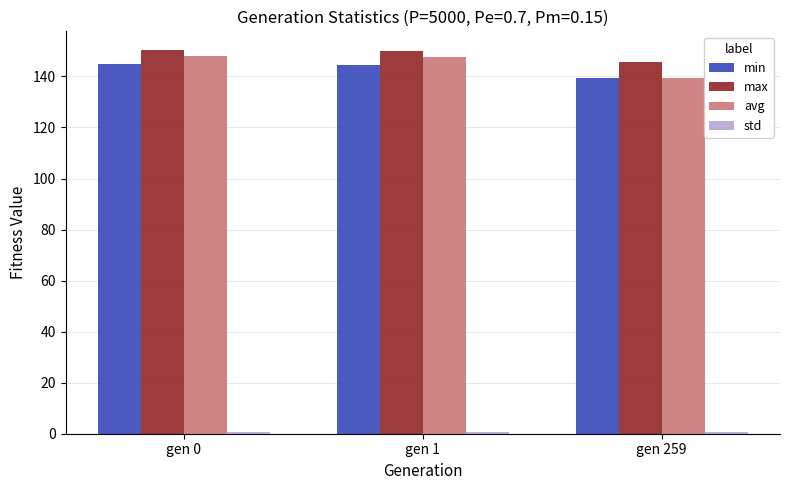

The value of avg at gen 0 is 147.9. True or false?

True